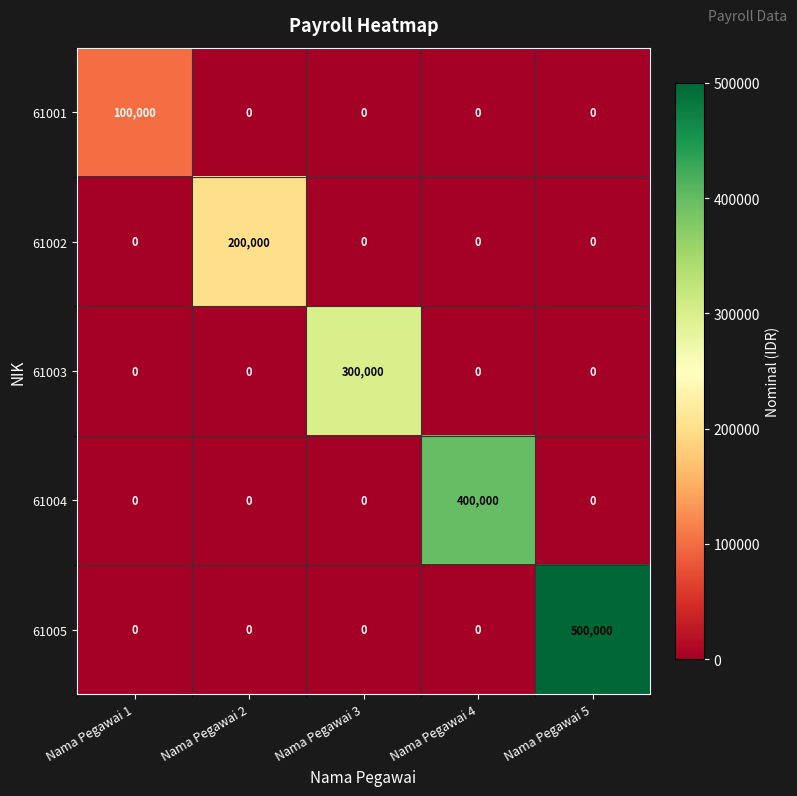

List the series in order of their overall mean, lowest first.

61001, 61002, 61003, 61004, 61005